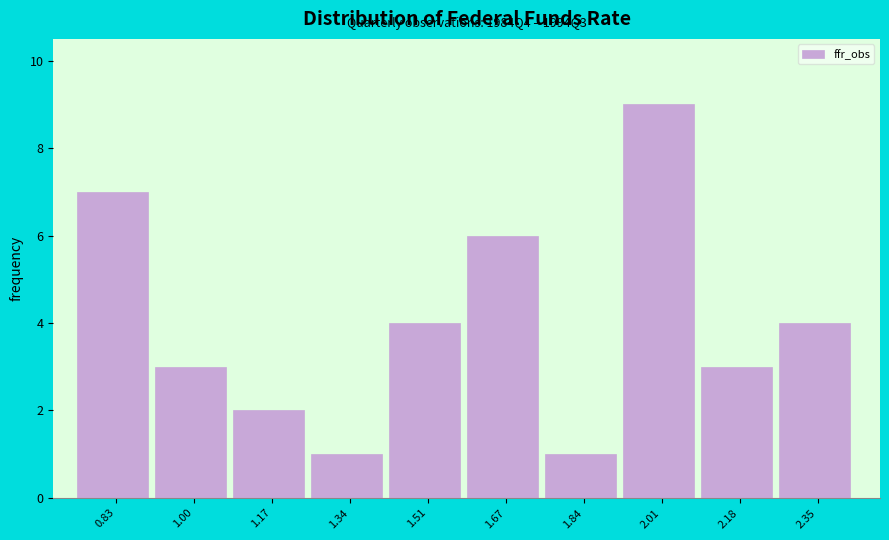

Which range on the x-axis has the tallest bar?

1.92 to 2.10